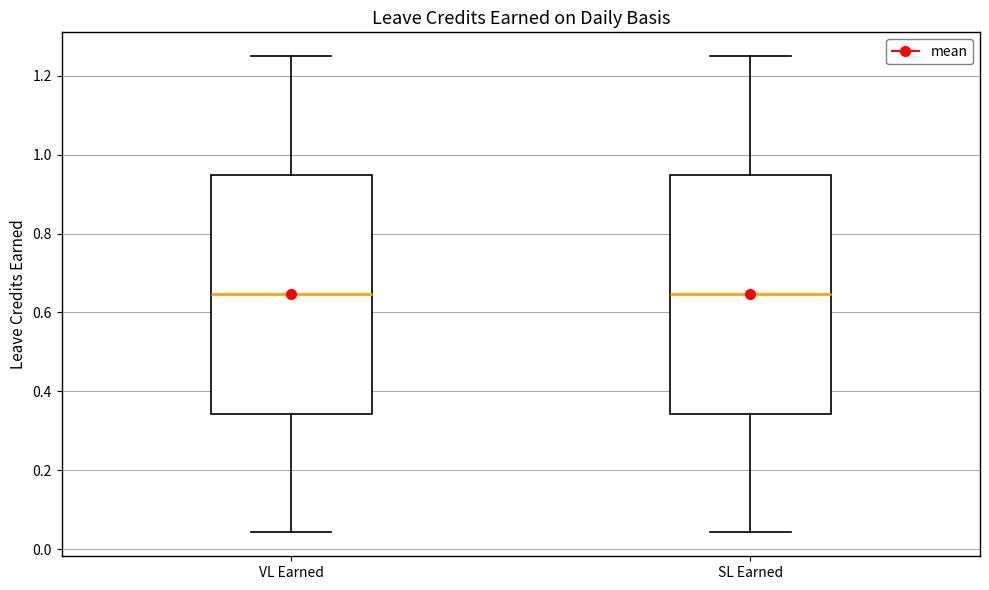

Reading left to right, read every box against the y-axis: the position of its median line, the range the box covers, and the ends of its whiskers. The values are not printed on the chart, so give them approximately, as read against the axis.

VL Earned: median 0.64, box 0.34 to 0.94, whiskers 0.04 to 1.26
SL Earned: median 0.64, box 0.34 to 0.94, whiskers 0.04 to 1.26